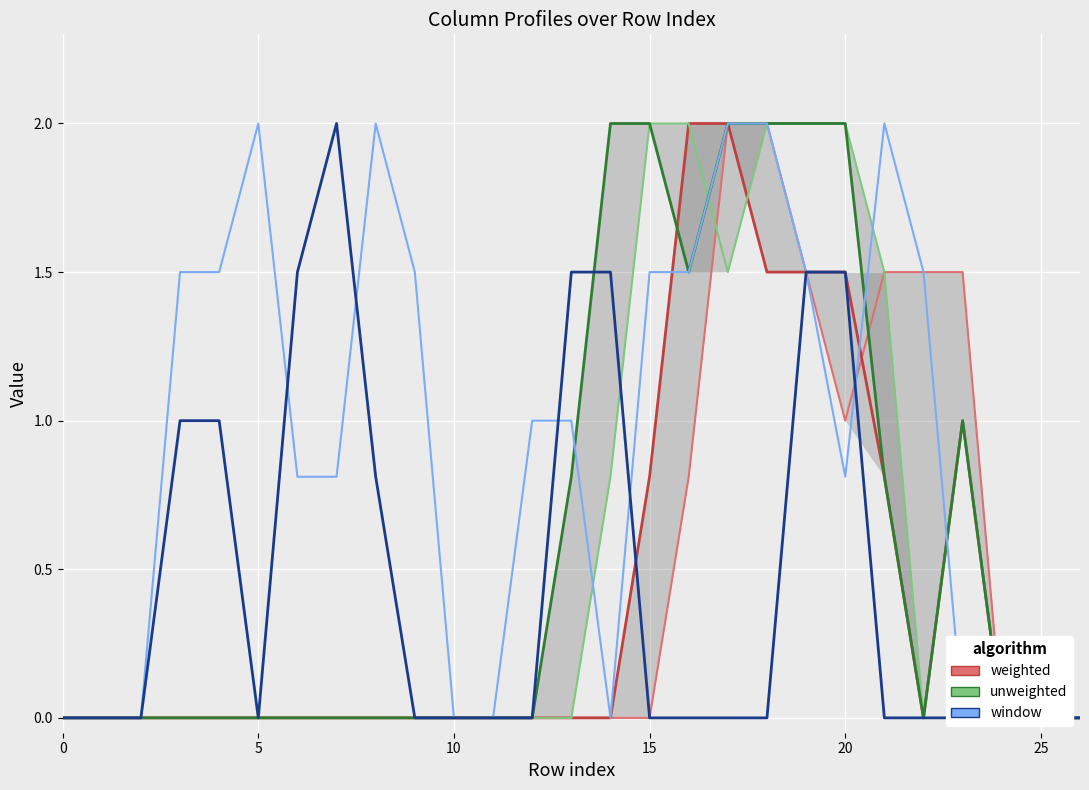

How many interior local peaks does the unweighted-lo series have?

1